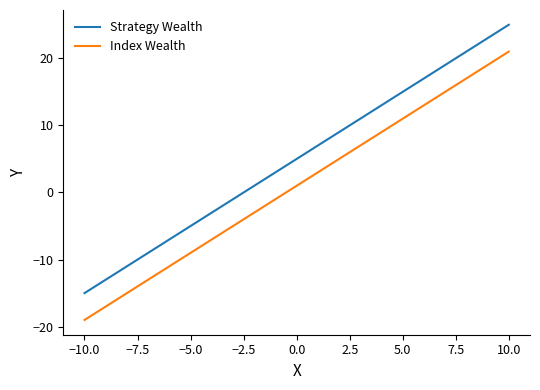

What is the minimum value for Index Wealth?

-19